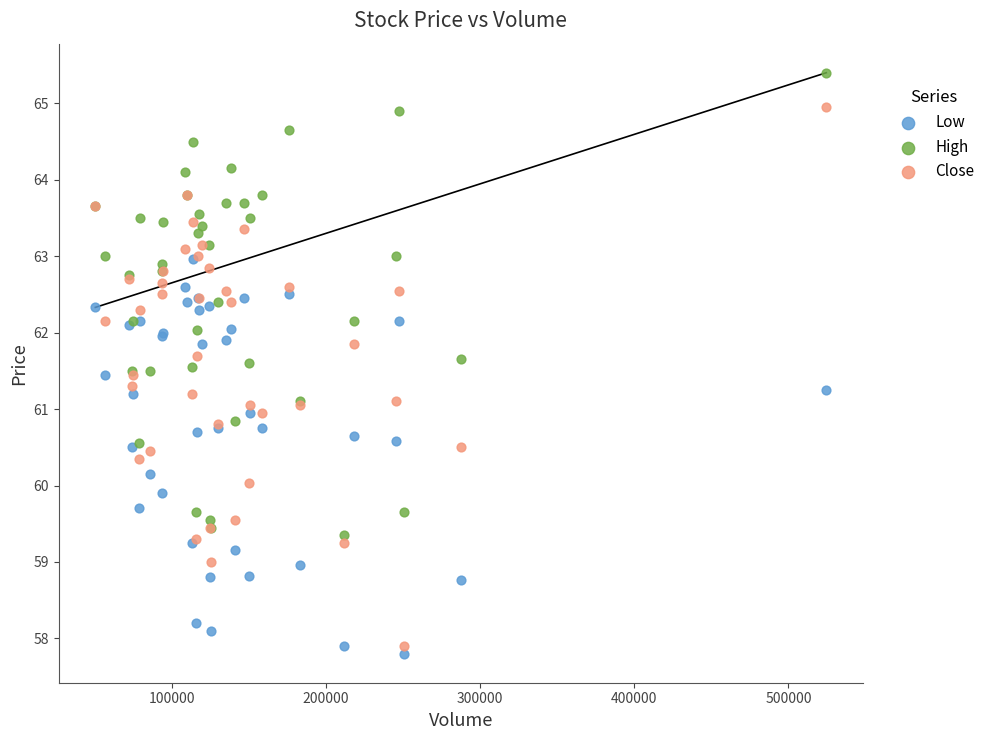

What are all the series names shown in the legend?

Low, High, Close